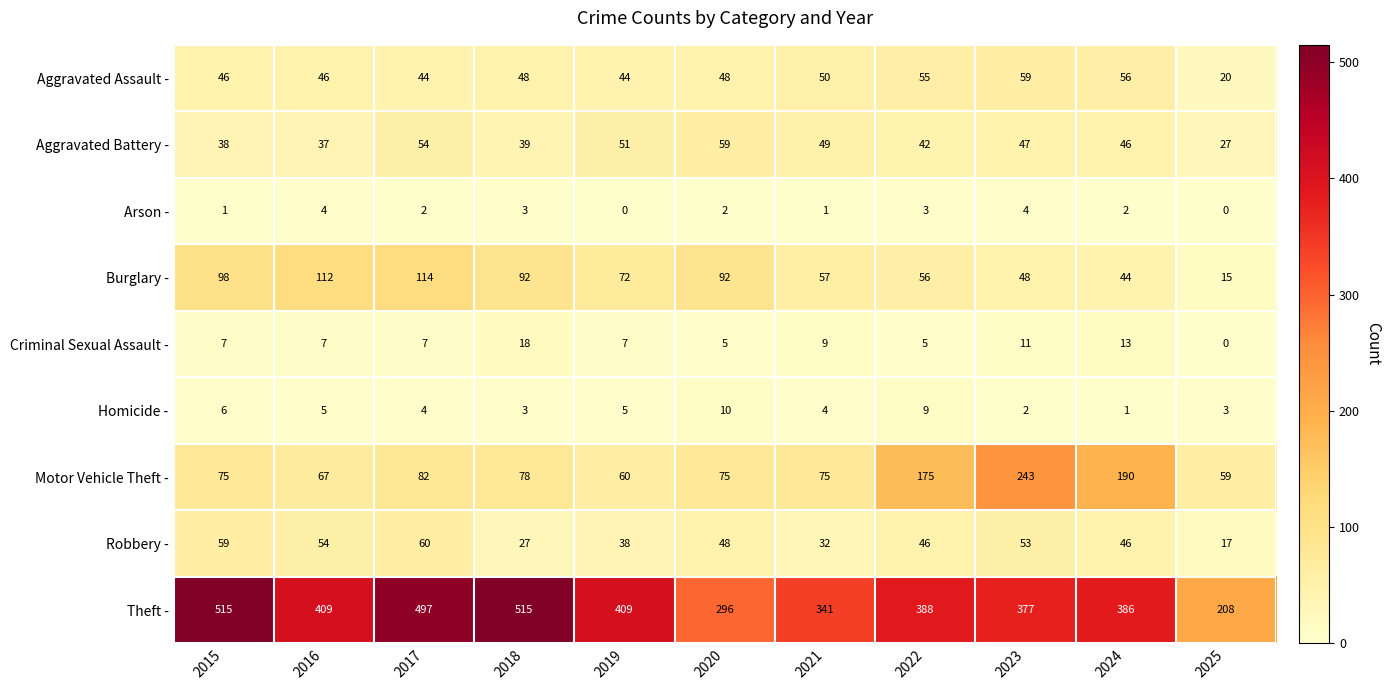

What is the difference between the maximum and second lowest values in the Aggravated Battery - series?

22